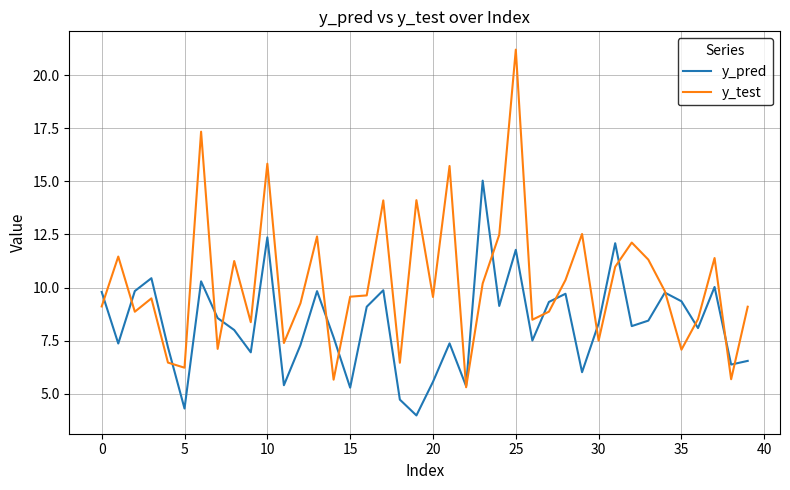

Which series has the largest total across all categories?

y_test